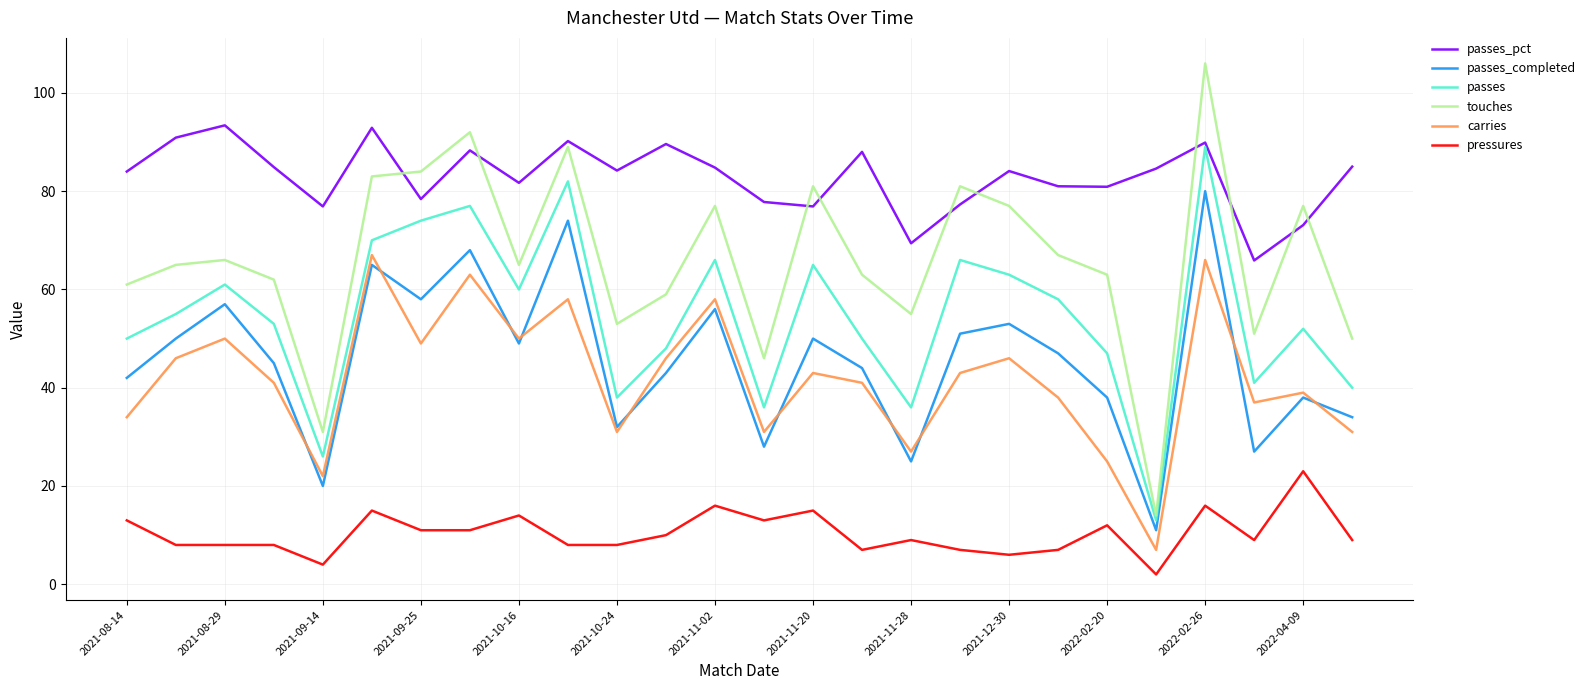

What is the lowest value of the touches series?

14.0